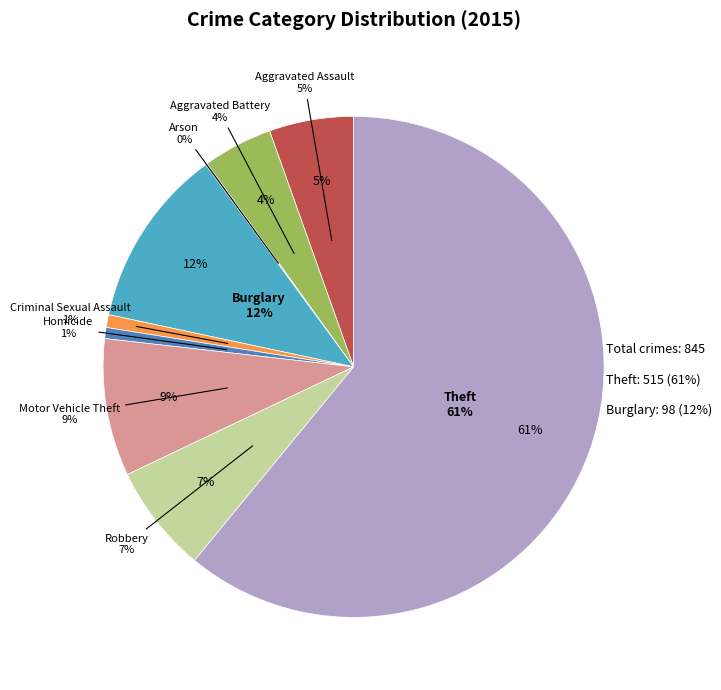

To the nearest percent, what percentage of the pie is Burglary?

12%